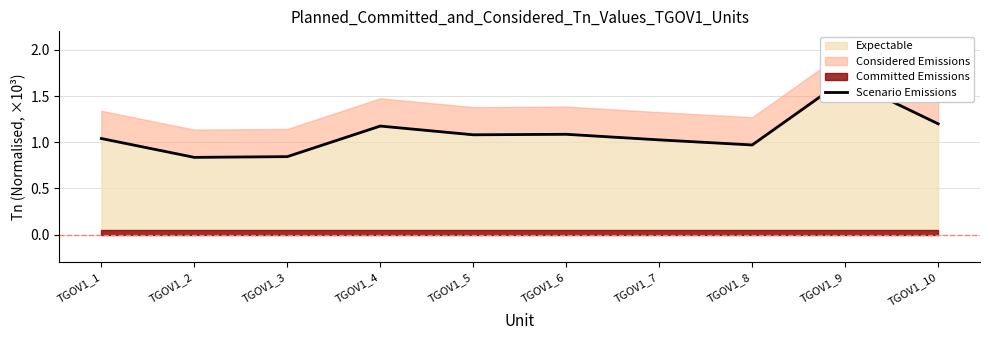

Where is the first local maximum?

TGOV1_4